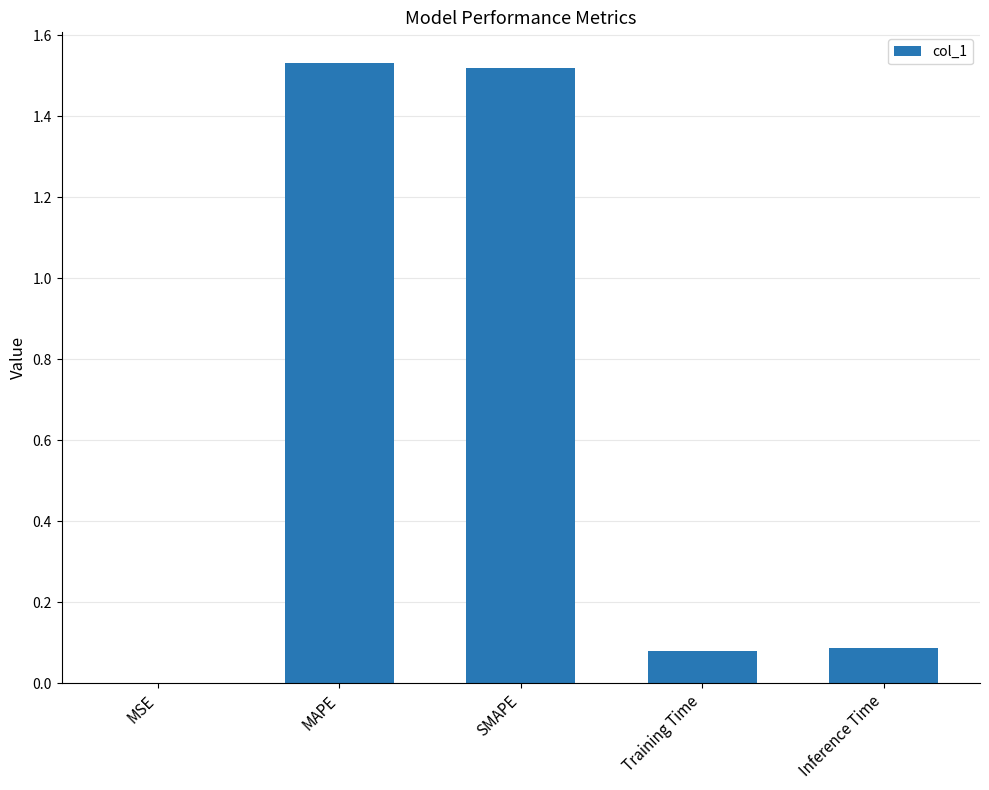

The value at Inference Time is 0.1. True or false?

True